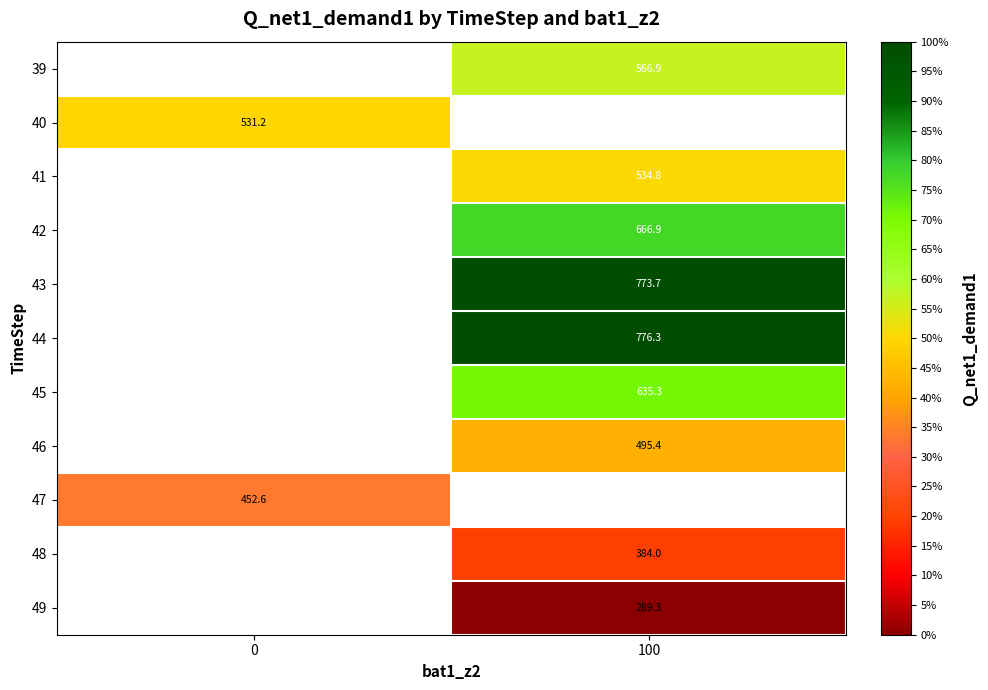

Between 0 and 100, which is larger?

100